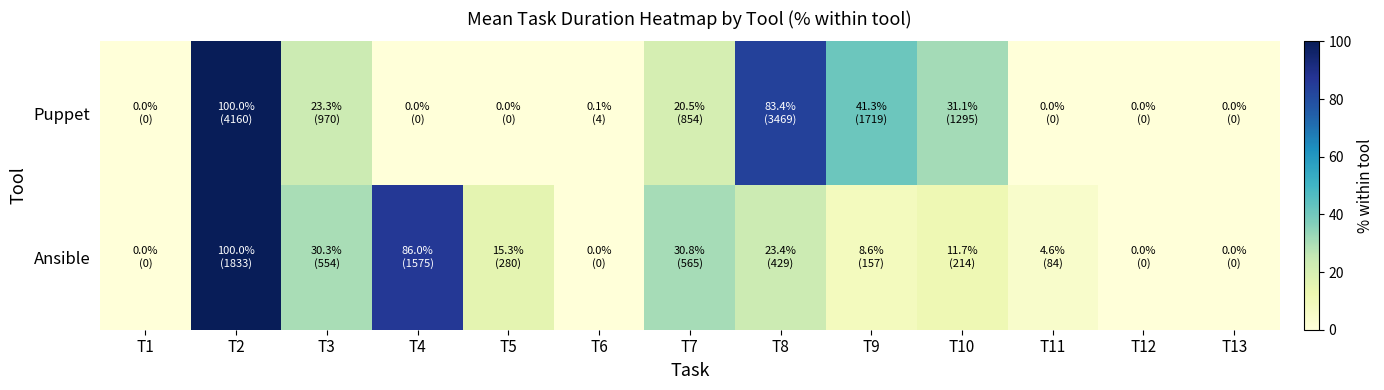

Reading left to right, extract all data points from this chart.

Puppet: T1=0.0	T2=100.0	T3=23.3	T4=0.0	T5=0.0	T6=0.1	T7=20.5	T8=83.4	T9=41.3	T10=31.1	T11=0.0	T12=0.0	T13=0.0
Ansible: T1=0.0	T2=100.0	T3=30.3	T4=86.0	T5=15.3	T6=0.0	T7=30.8	T8=23.4	T9=8.6	T10=11.7	T11=4.6	T12=0.0	T13=0.0